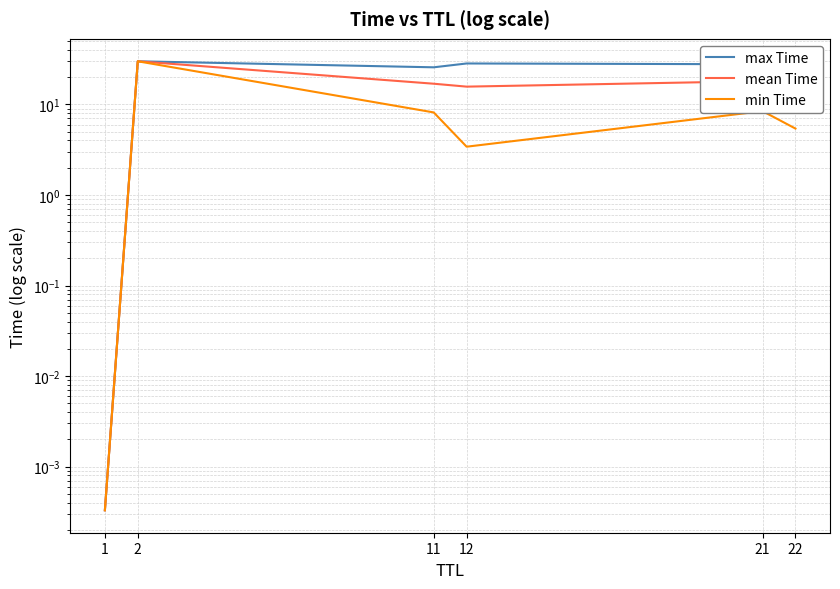

What is the difference between the maximum and minimum values in the min Time series?

30.0